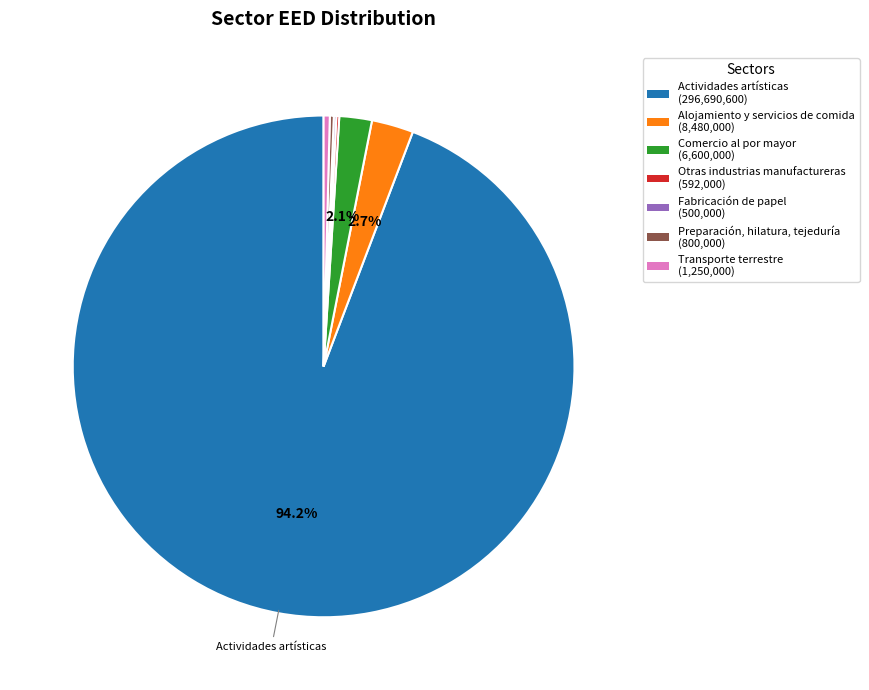

Does any single category account for the majority?

Yes